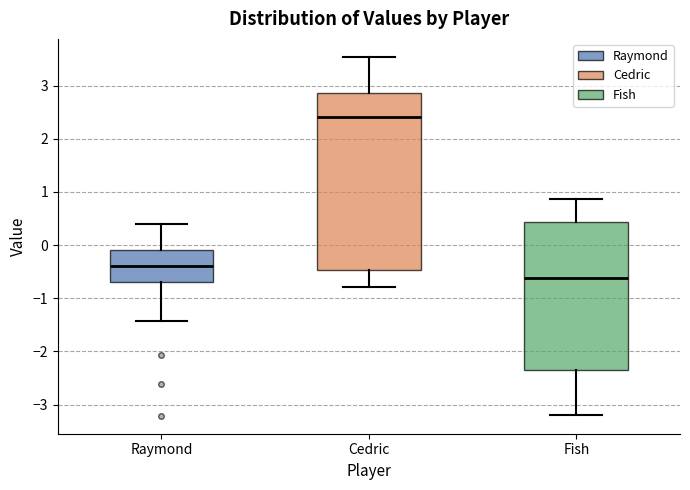

Reading left to right, transcribe this box plot: for each box, give where its median line is, the range the box spans, and where its two whiskers end, as read against the y-axis. The values are not printed on the chart, so give them approximately, as read against the axis.

Raymond: median -0.4, box -0.7 to -0.1, whiskers -1.4 to 0.4
Cedric: median 2.4, box -0.5 to 2.9, whiskers -0.8 to 3.5
Fish: median -0.6, box -2.3 to 0.4, whiskers -3.2 to 0.9